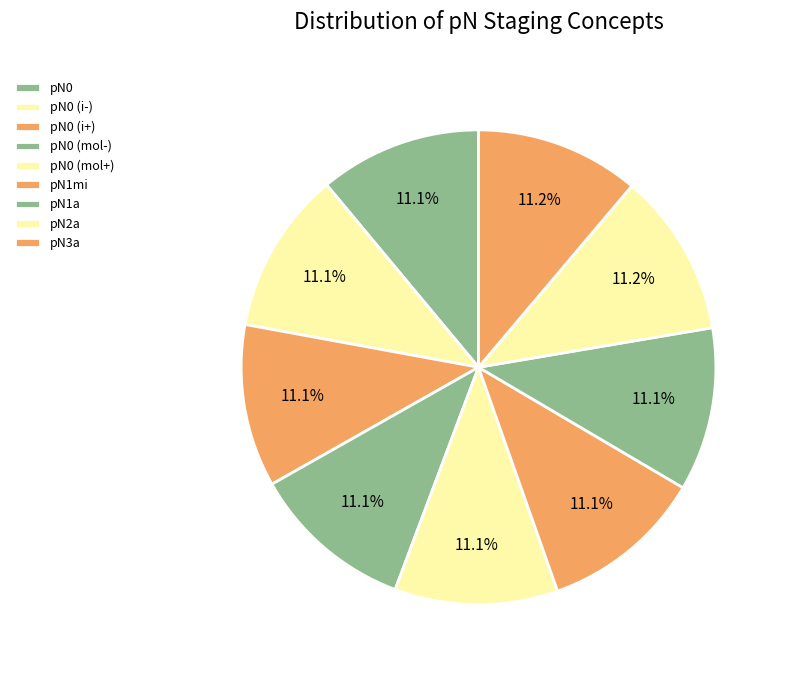

How many slices are in this pie chart?

9